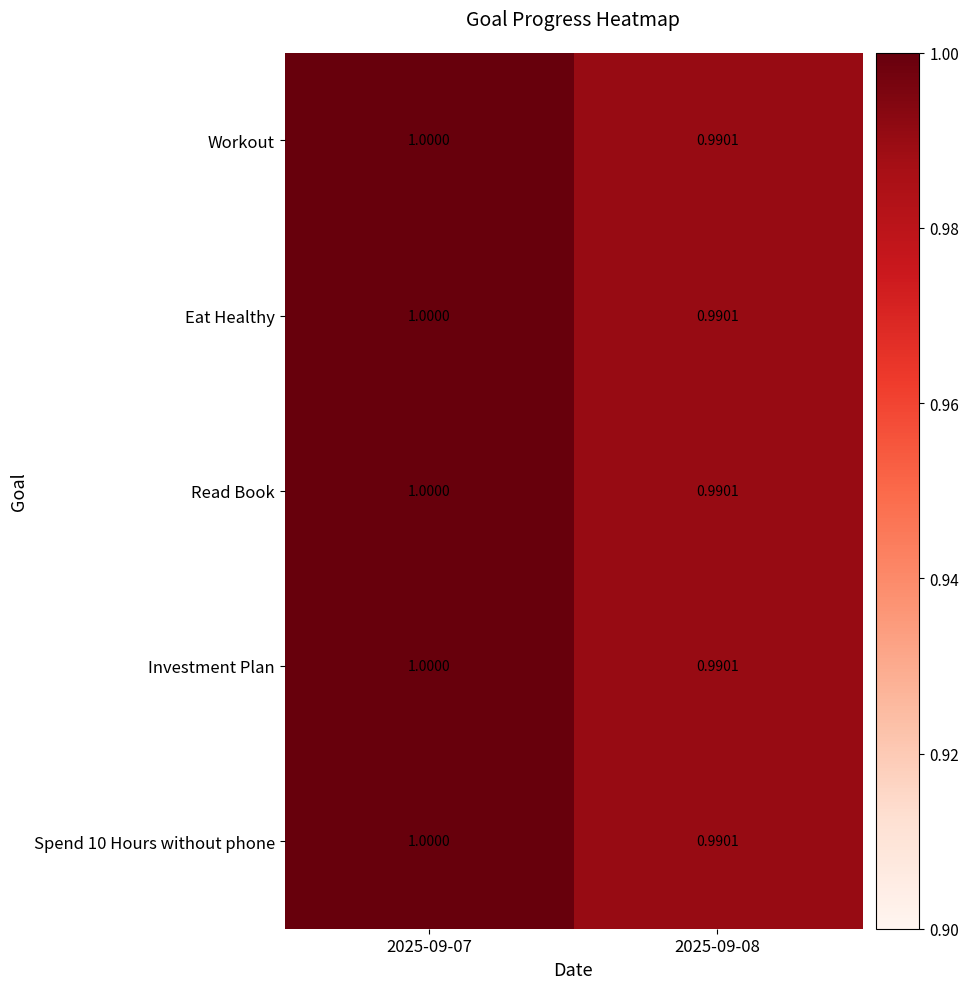

Is the value of Eat Healthy at 2025-09-07 greater than the value of Read Book at 2025-09-08?

Yes